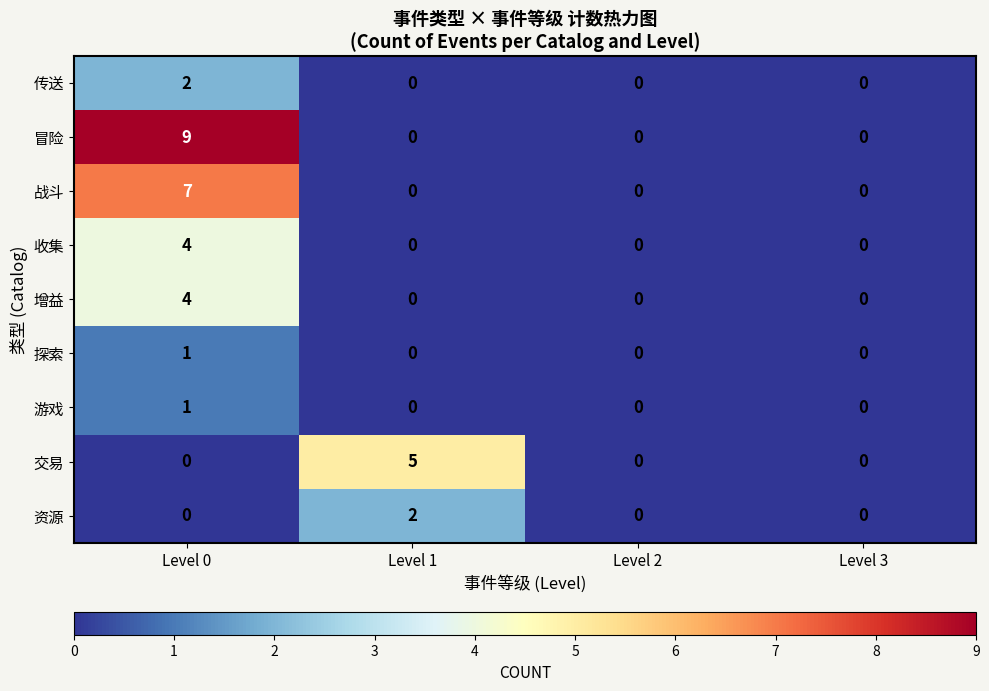

How many data points does each series have?

4